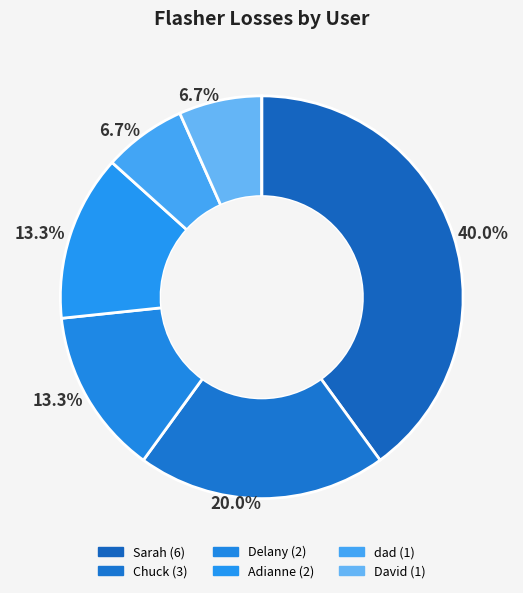

How many segments does this pie chart have?

7